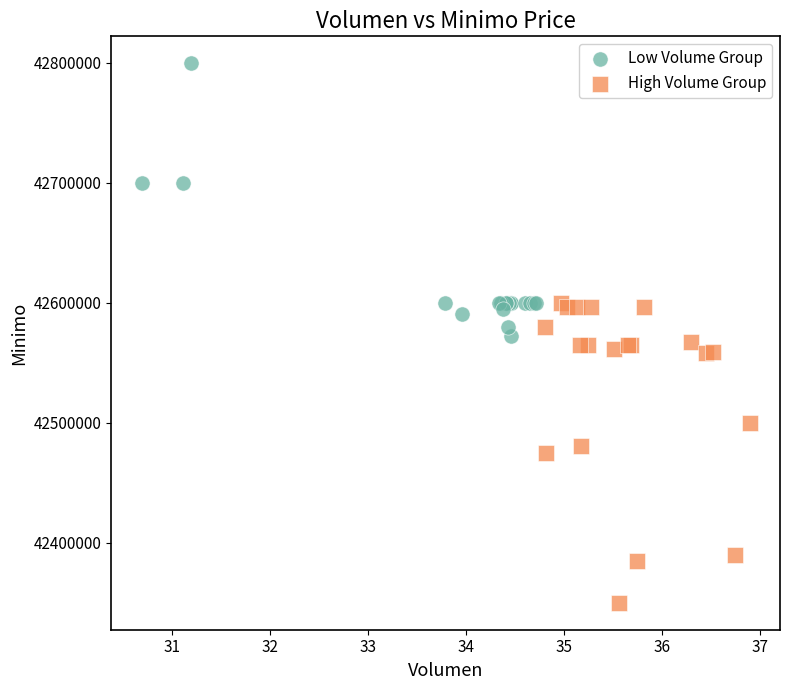

What are all the series names shown in the legend?

Low Volume Group, High Volume Group